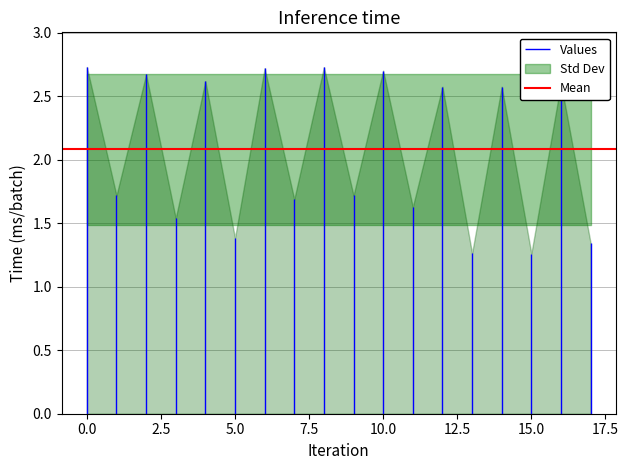

How many points are higher than both their immediate neighbors (excluding endpoints)?

8